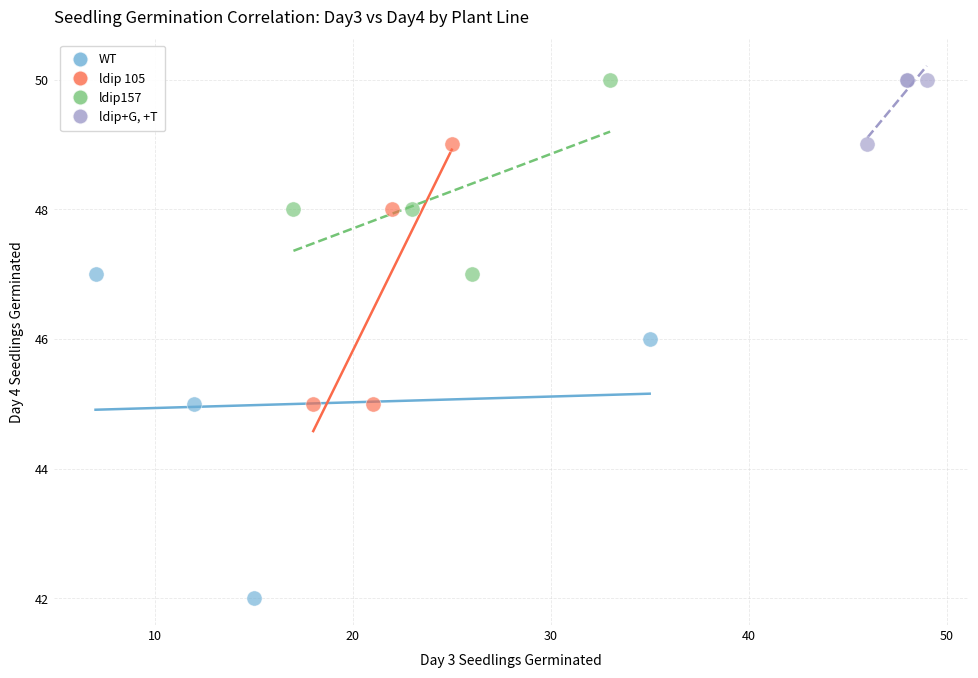

Which series contains the lowest Y value?

WT